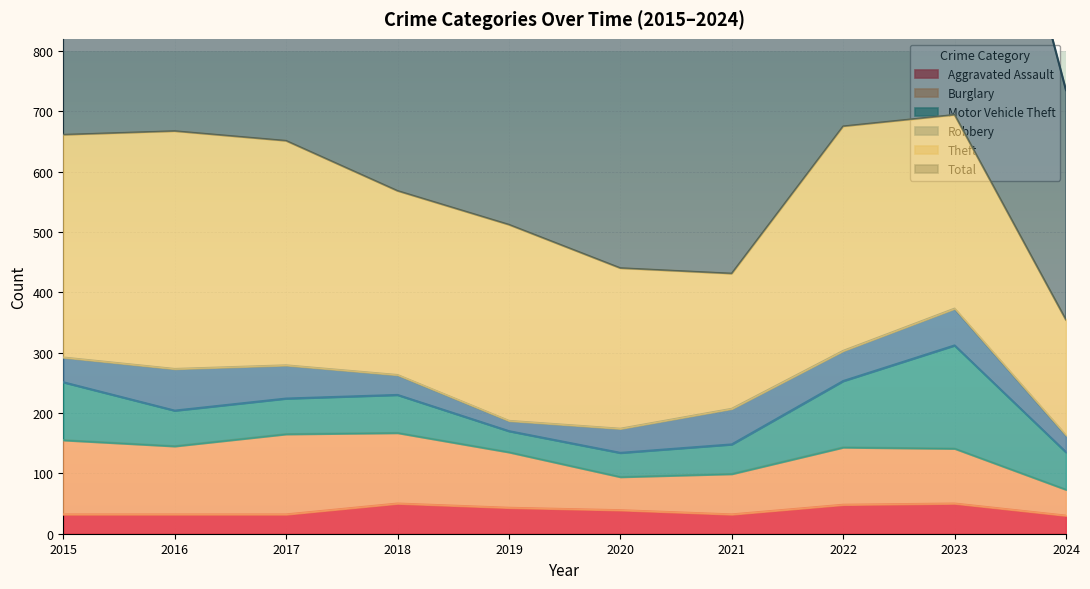

True or false: Burglary and Total intersect in this chart.

False